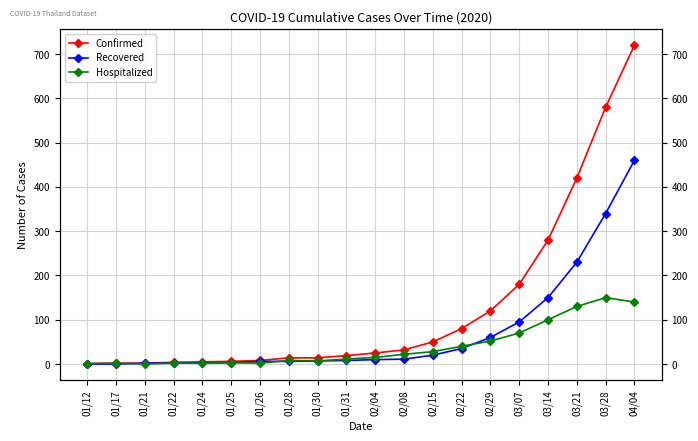

Is it true that Recovered equals 269 at 01/12?

False